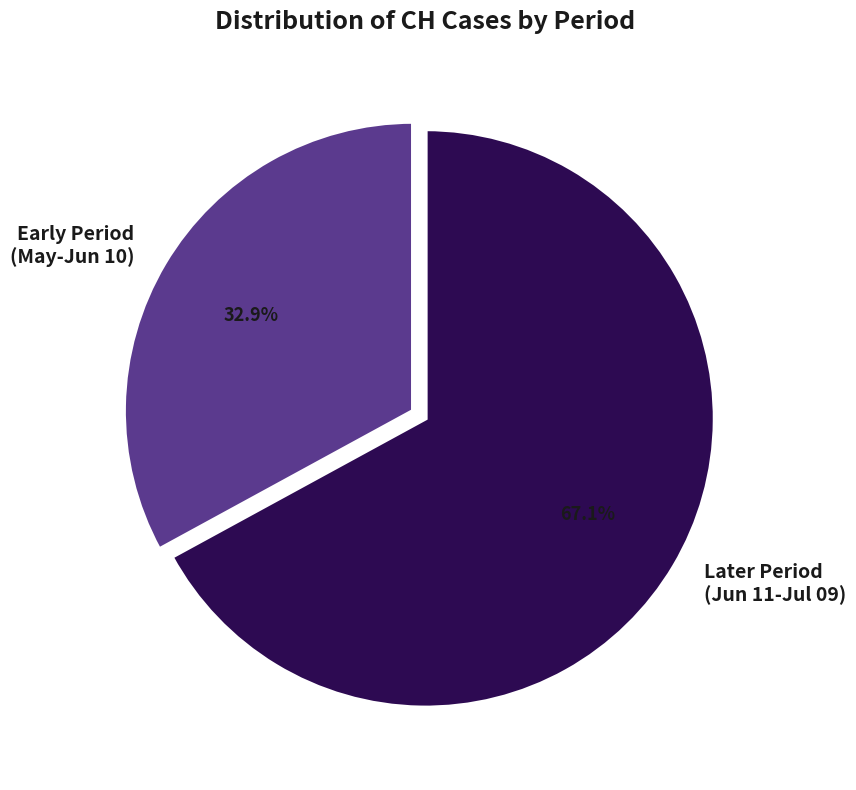

Is there a majority slice in this chart?

Yes